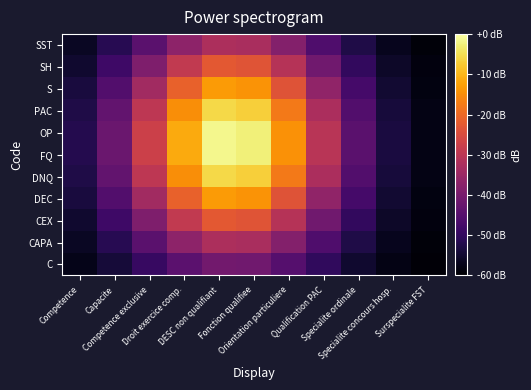

Which series changed the most between Competence exclusive and Qualification PAC?

OP